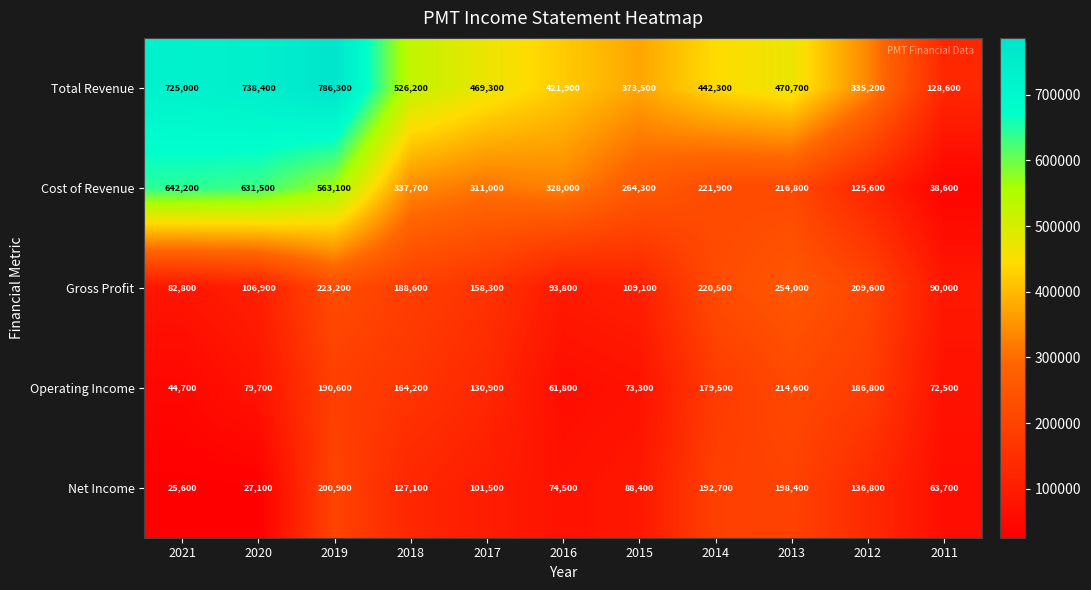

What is the difference between the Total Revenue values at 2020 and 2017?

269100